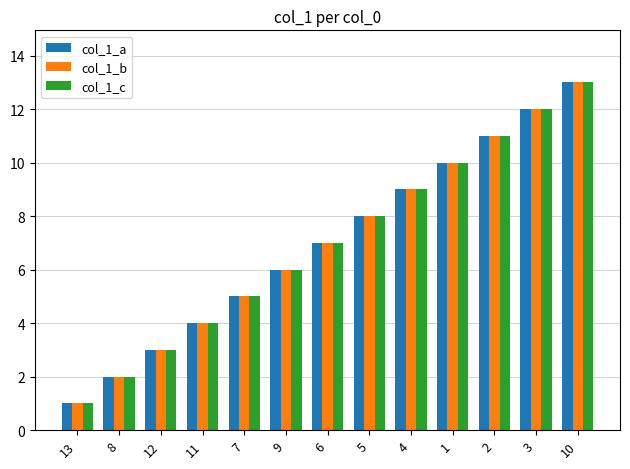

Reading left to right, extract all data points from this chart.

col_1_a: 1	2	3	4	5	6	7	8	9	10	11	12	13
col_1_b: 1	2	3	4	5	6	7	8	9	10	11	12	13
col_1_c: 1	2	3	4	5	6	7	8	9	10	11	12	13